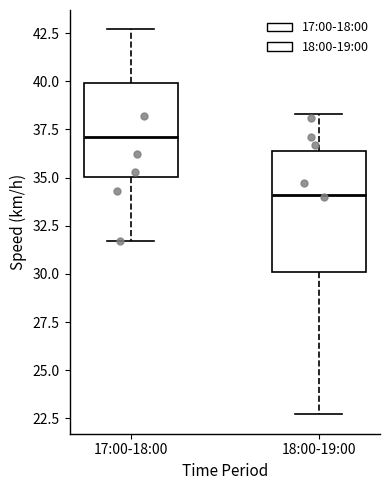

Reading left to right, transcribe this box plot: for each box, give where its median line is, the range the box spans, and where its two whiskers end, as read against the y-axis. The values are not printed on the chart, so give them approximately, as read against the axis.

17:00-18:00: median 37.0, box 35.0 to 40.0, whiskers 31.5 to 42.5
18:00-19:00: median 34.0, box 30.0 to 36.5, whiskers 22.5 to 38.5